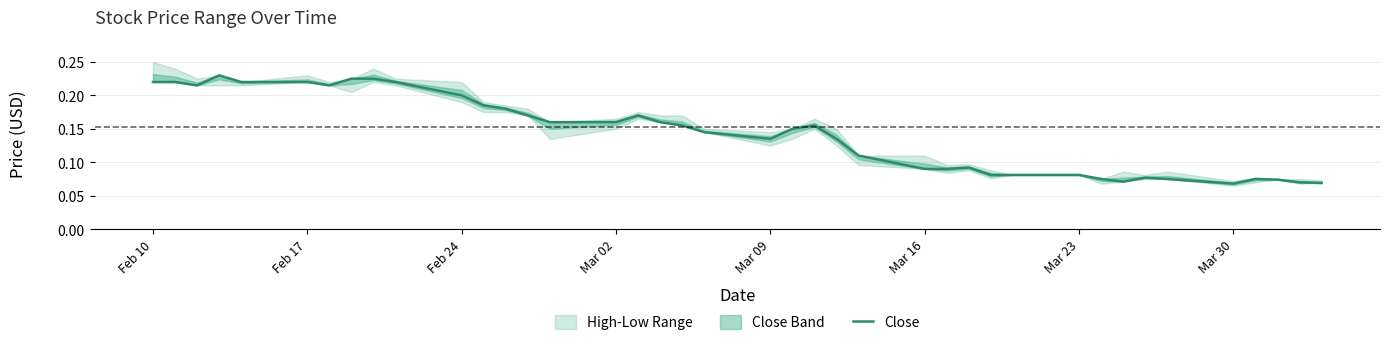

The Close series shows 0.4 at Feb 24. True or false?

False